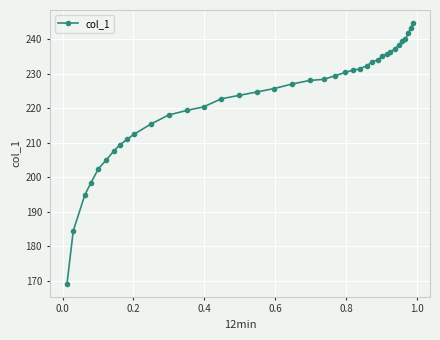

What is the value of the 20th point from the left?

228.0